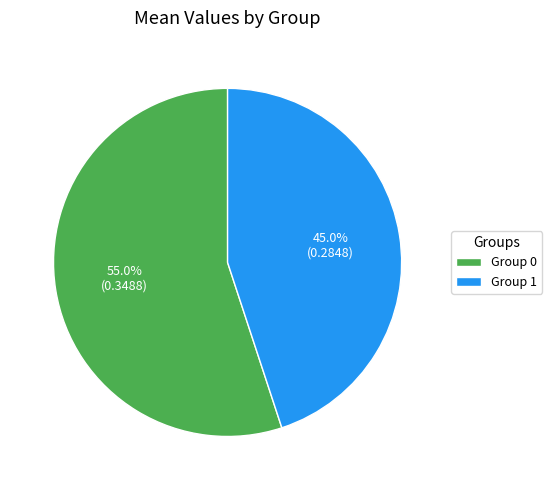

Rank the categories by value from highest to lowest.

Group 0, Group 1